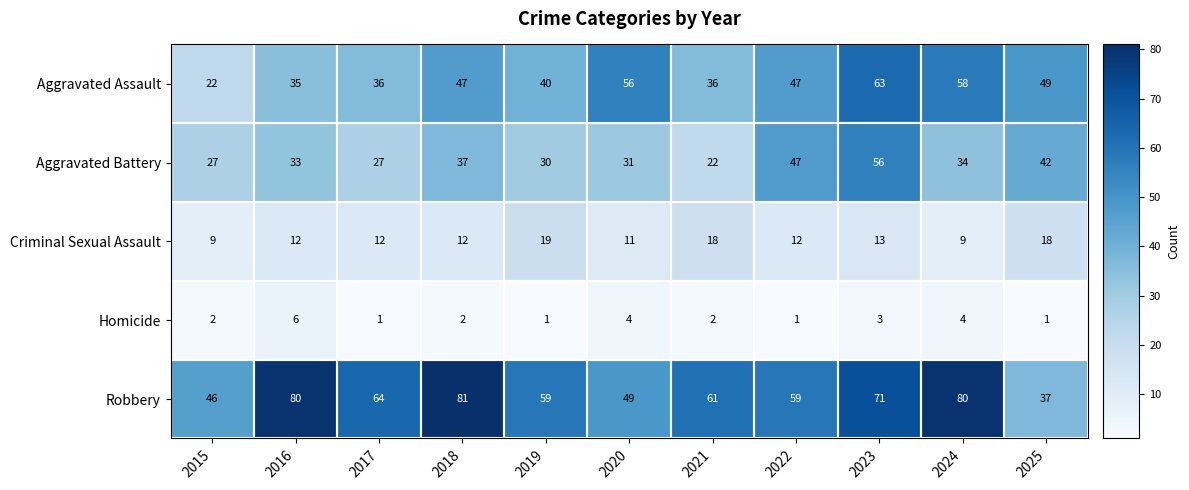

What value does the Robbery series have at 2024?

80